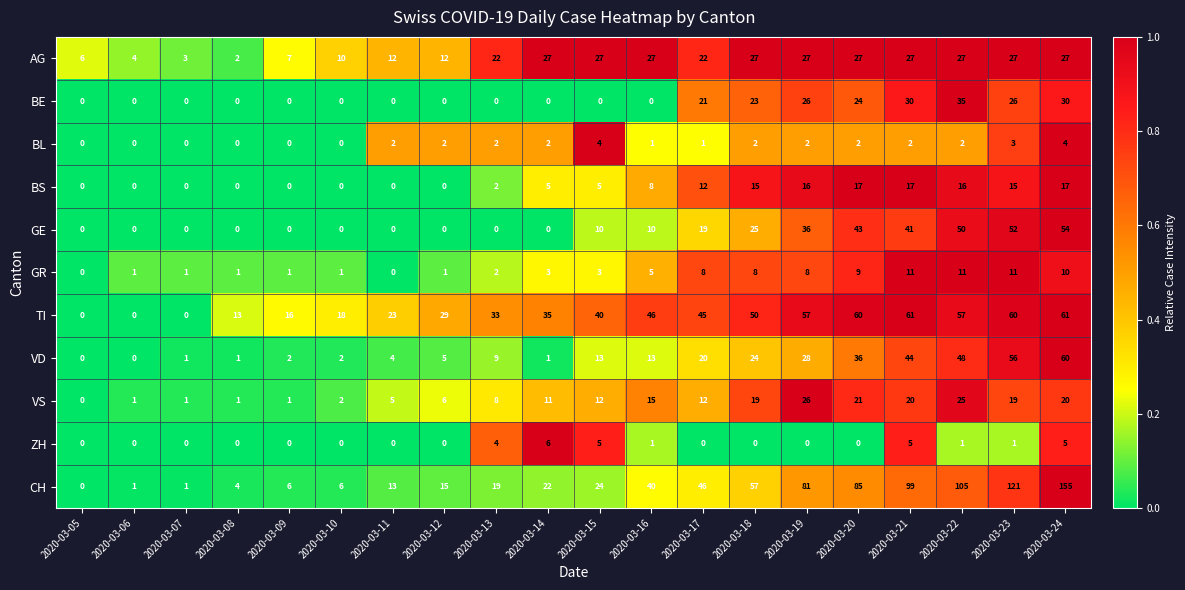

How many data points does each series have?

20